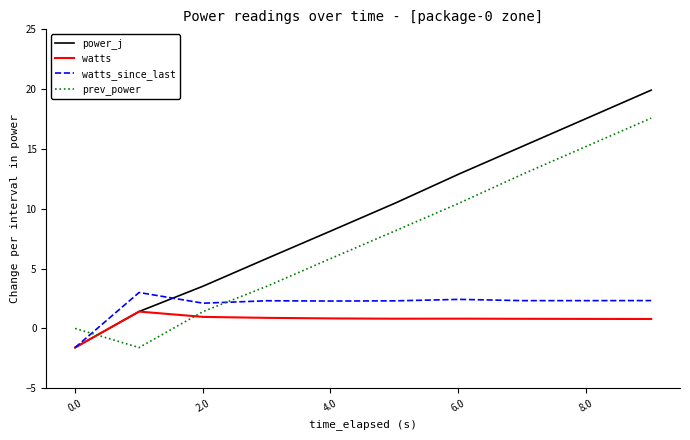

Which series has the largest range (max minus min)?

power_j